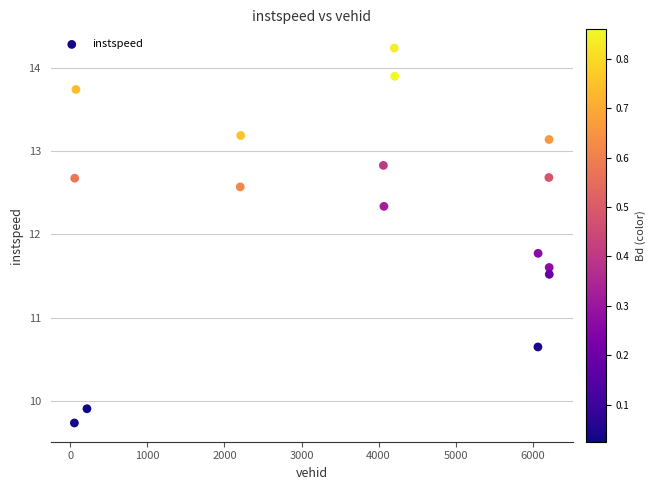

What is the range of Y values (max minus min)?

4.5